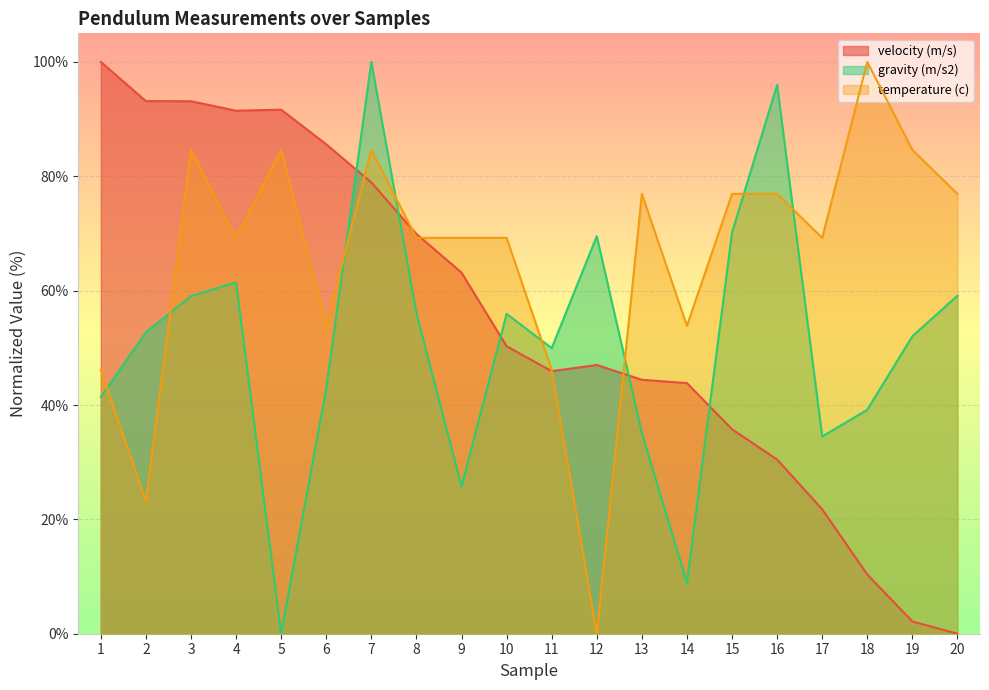

Reading left to right, what are all the values shown in this chart?

velocity (m/s): 100.0	93.1	93.1	91.5	91.7	85.6	78.9	69.9	63.2	50.3	45.9	47.0	44.4	43.8	35.8	30.5	21.8	10.4	2.1	0.0
gravity (m/s2): 41.4	52.7	59.0	61.4	0.0	42.9	100.0	56.1	25.7	55.9	49.9	69.5	35.1	8.8	70.2	96.0	34.5	39.2	52.0	59.1
temperature (c): 46.2	23.1	84.6	69.2	84.6	53.8	84.6	69.2	69.2	69.2	46.2	0.0	76.9	53.8	76.9	76.9	69.2	100.0	84.6	76.9